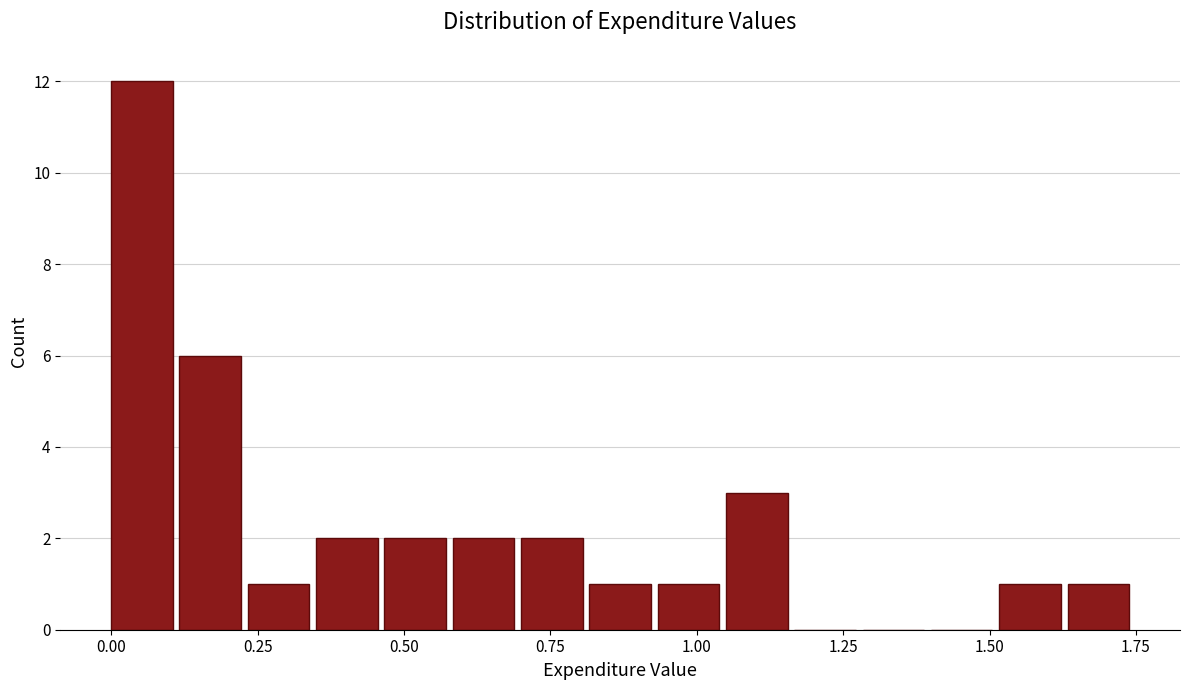

Read against the x-axis, roughly where is the centre of the tallest bar?

0.05